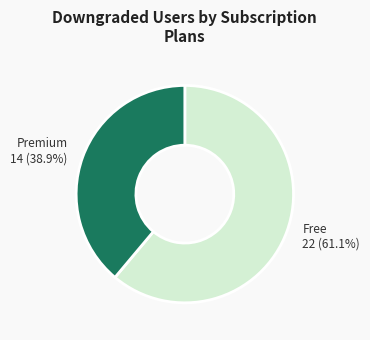

Is there a majority slice in this chart?

Yes